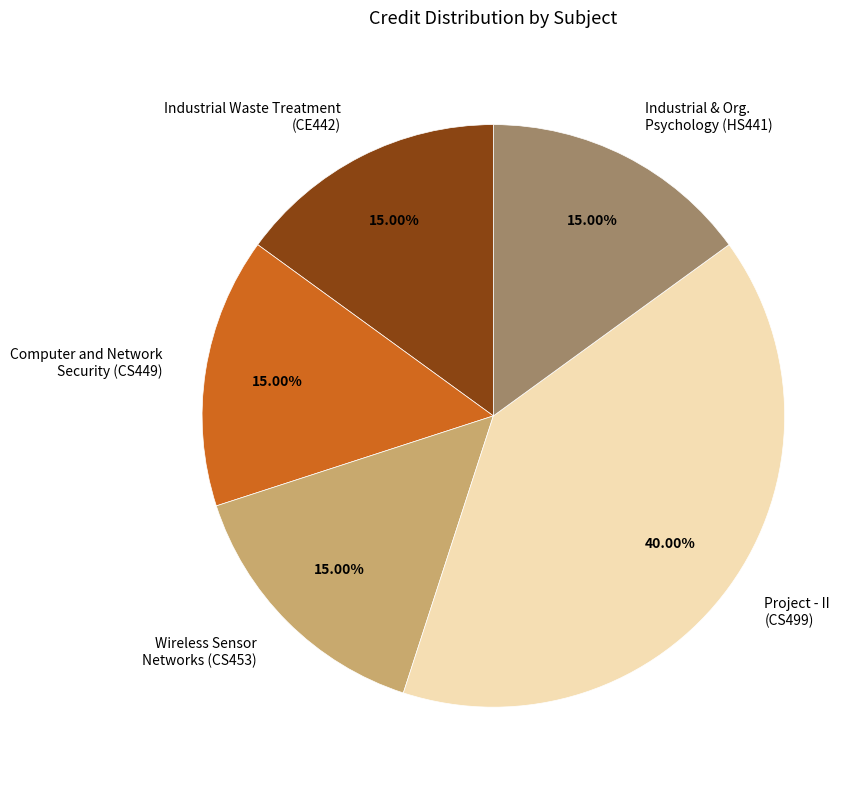

What is the largest slice in the pie chart?

Project - II (CS499)